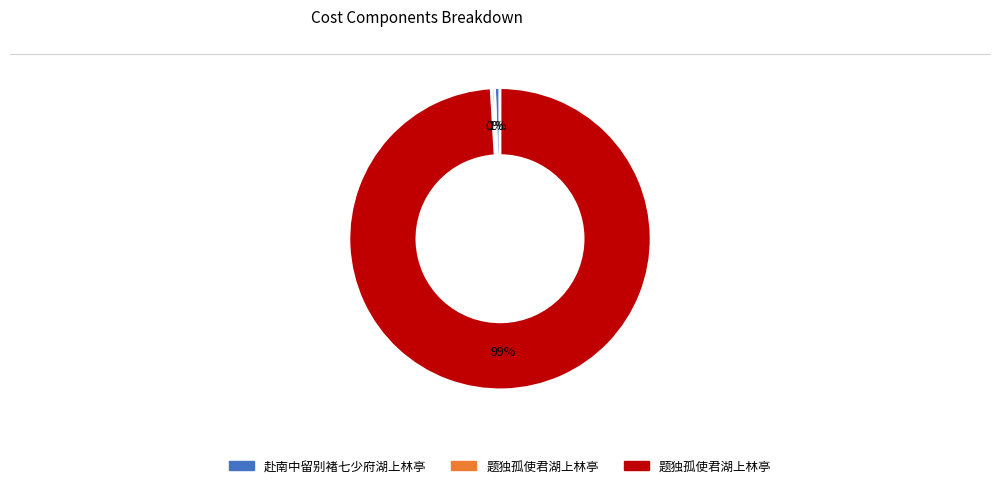

How many segments does this pie chart have?

3